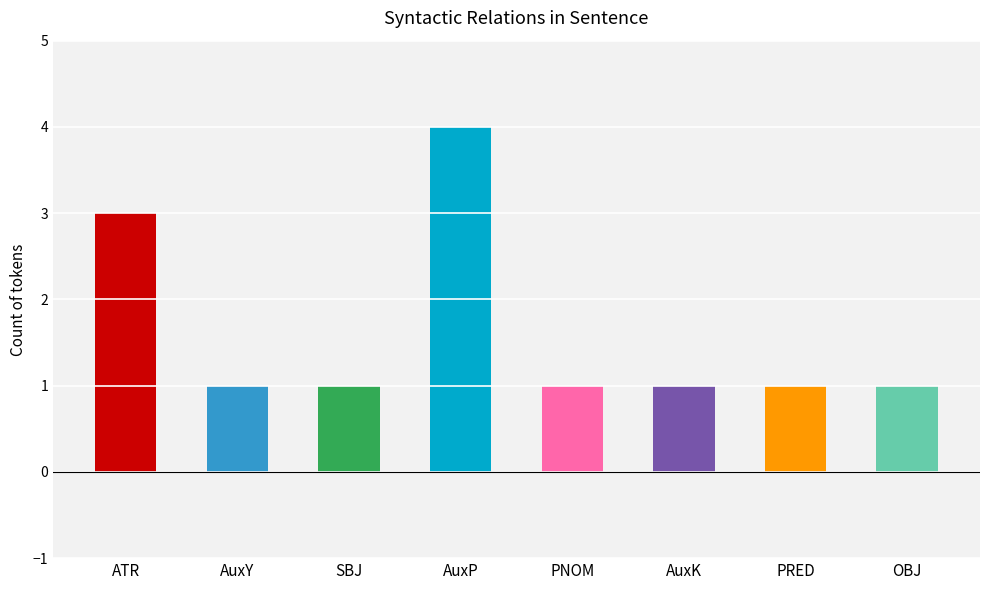

How many bars are there in total?

8